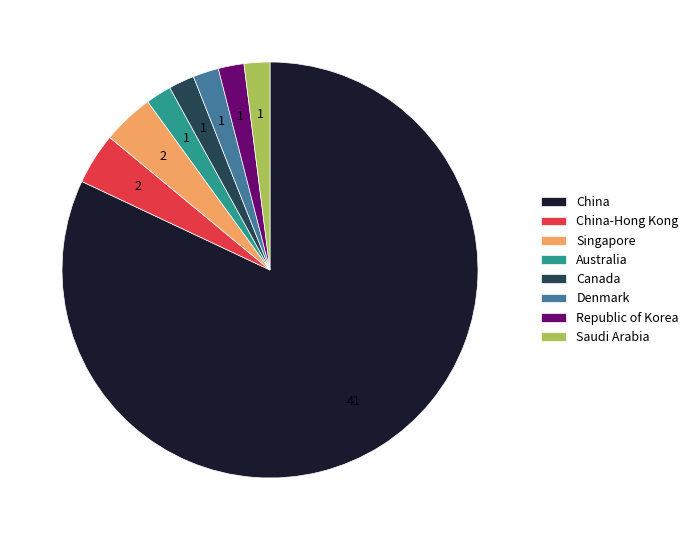

Is the sum of China and Saudi Arabia greater than half?

Yes